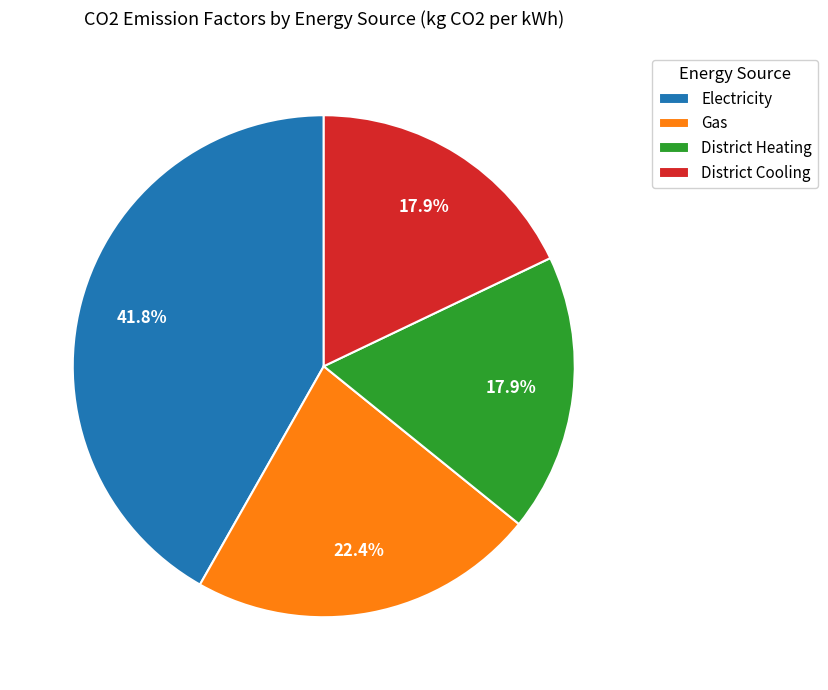

Does District Cooling represent more than half of the total?

No